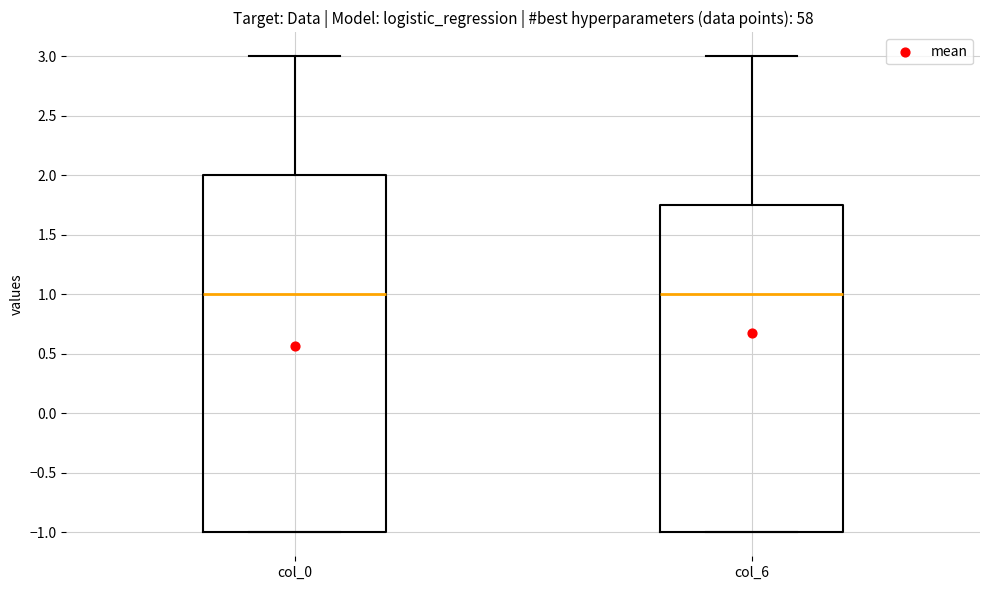

Reading left to right, transcribe this box plot: for each box, give where its median line is, the range the box spans, and where its two whiskers end, as read against the y-axis. The values are not printed on the chart, so give them approximately, as read against the axis.

col_0: median 1.00, box -1.00 to 2.00, whiskers -1.00 to 3.00
col_6: median 1.00, box -1.00 to 1.75, whiskers -1.00 to 3.00